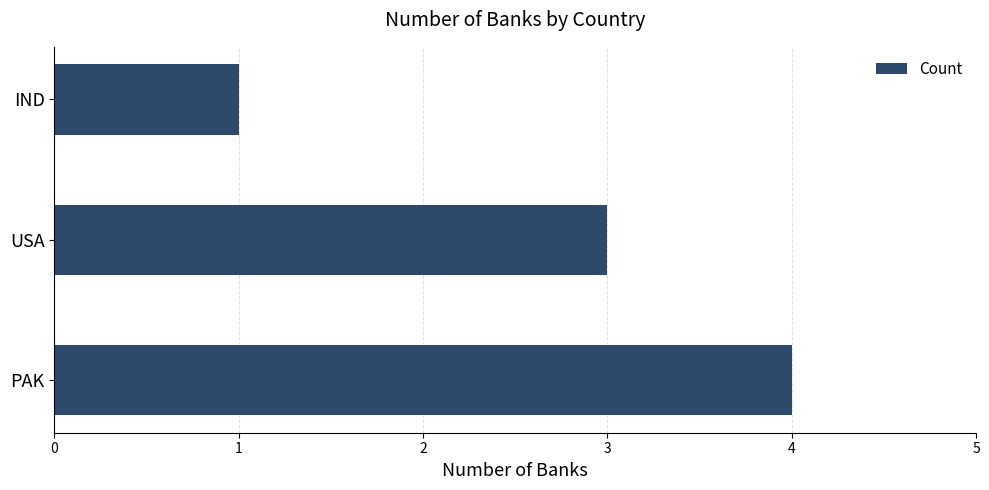

Which label corresponds to the largest value in the chart?

PAK